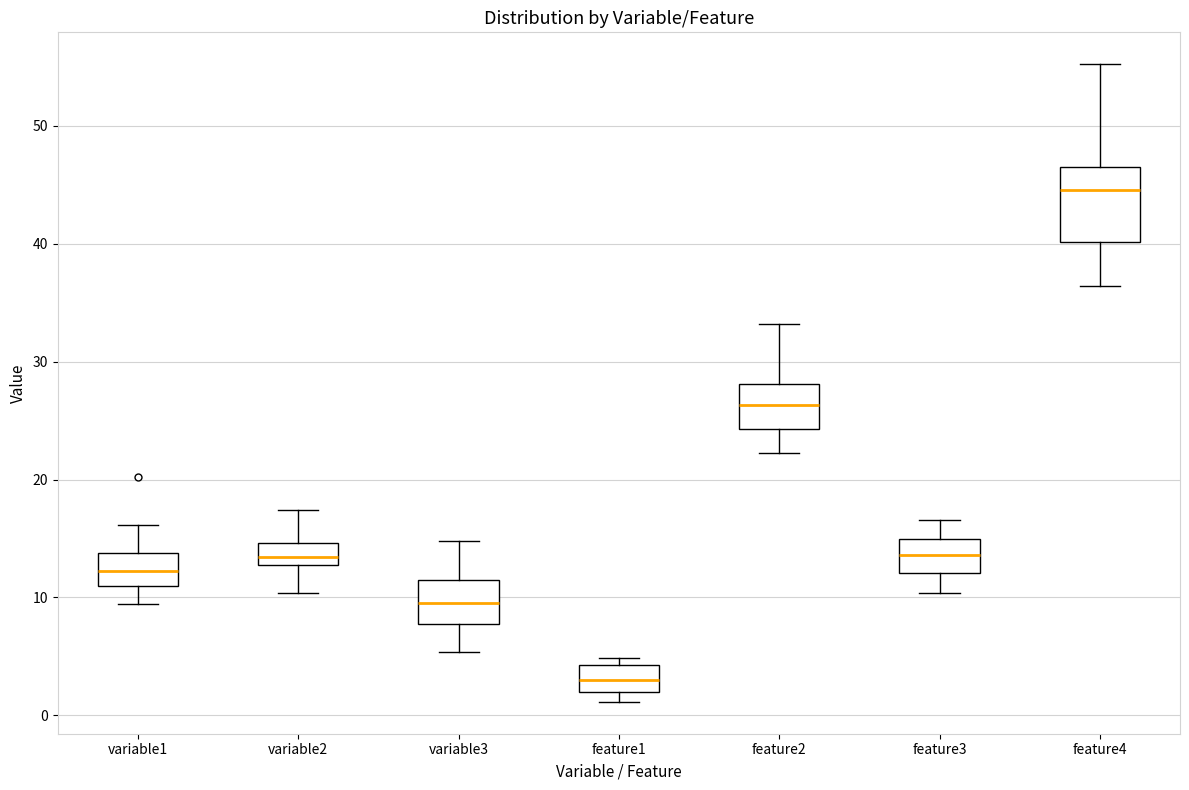

Reading left to right, read every box against the y-axis: the position of its median line, the range the box covers, and the ends of its whiskers. The values are not printed on the chart, so give them approximately, as read against the axis.

variable1: median 12, box 11 to 14, whiskers 9 to 16
variable2: median 13 (just above the box's lower edge), box 13 to 15, whiskers 10 to 17
variable3: median 10, box 8 to 11, whiskers 5 to 15
feature1: median 3, box 2 to 4, whiskers 1 to 5
feature2: median 26, box 24 to 28, whiskers 22 to 33
feature3: median 14, box 12 to 15, whiskers 10 to 17
feature4: median 45, box 40 to 47, whiskers 36 to 55